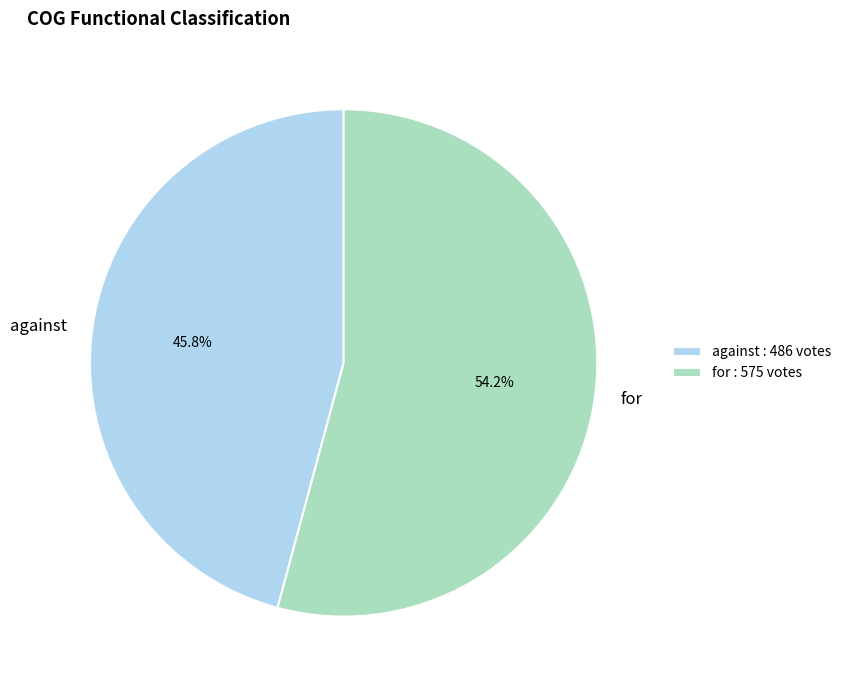

To the nearest percent, what is the difference between the largest and smallest slice percentages?

8%